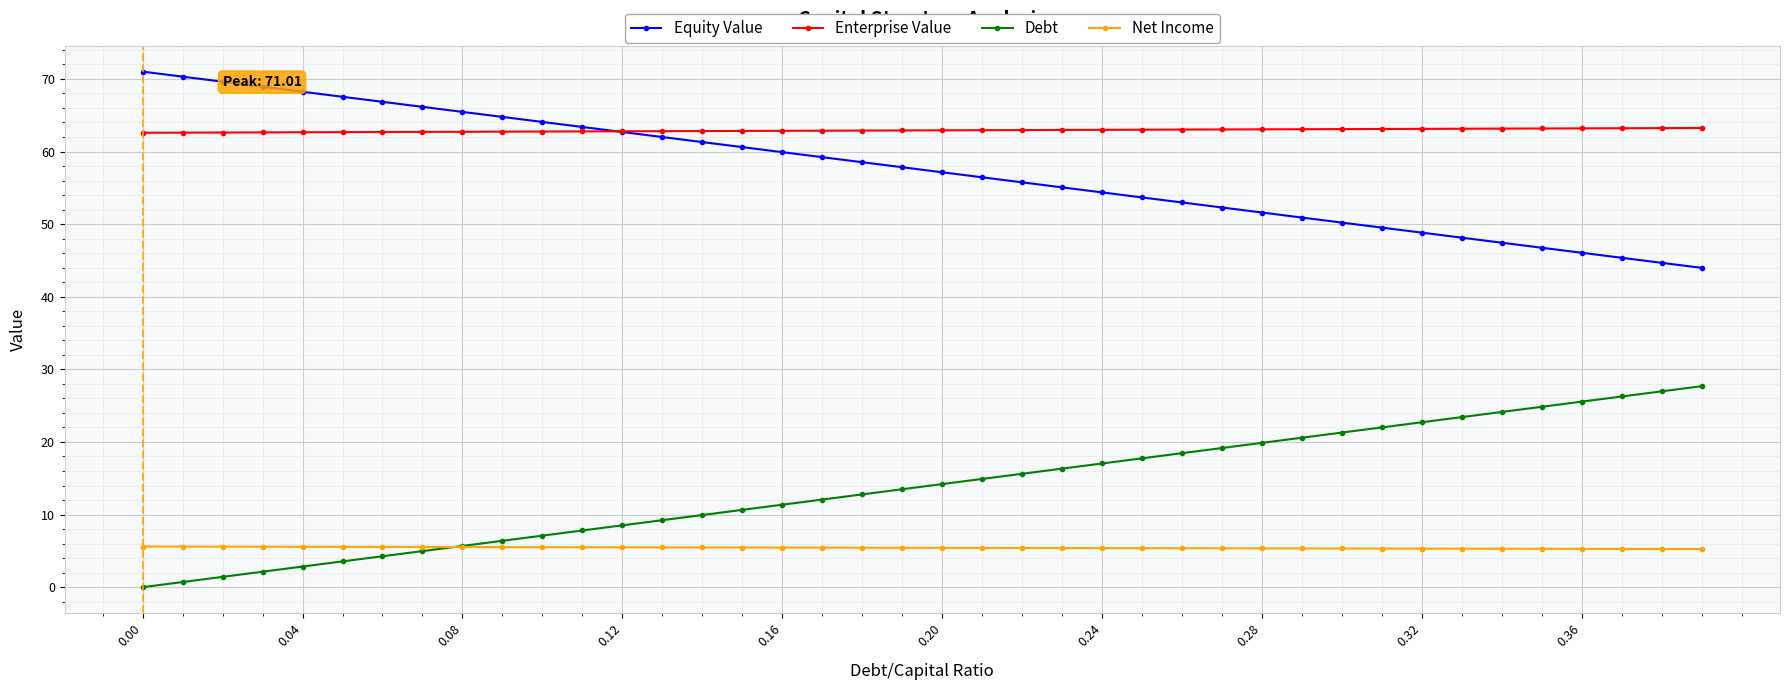

Which series has the largest total across all categories?

Enterprise Value